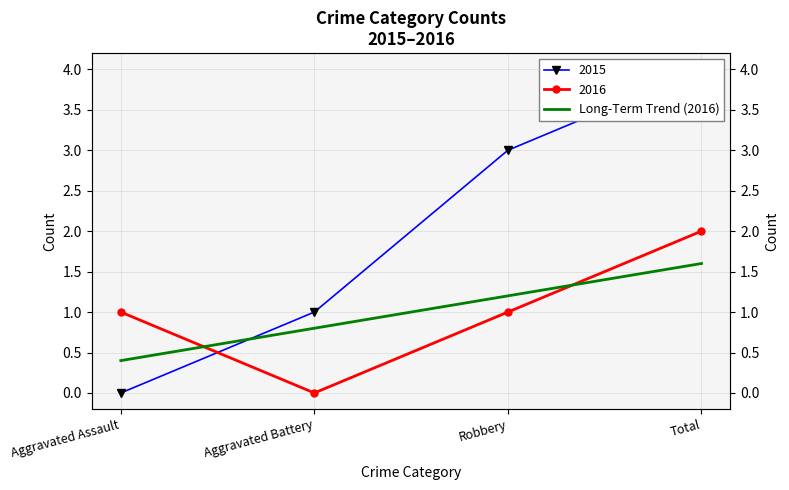

What is the label of the 3rd point from the left?

Robbery